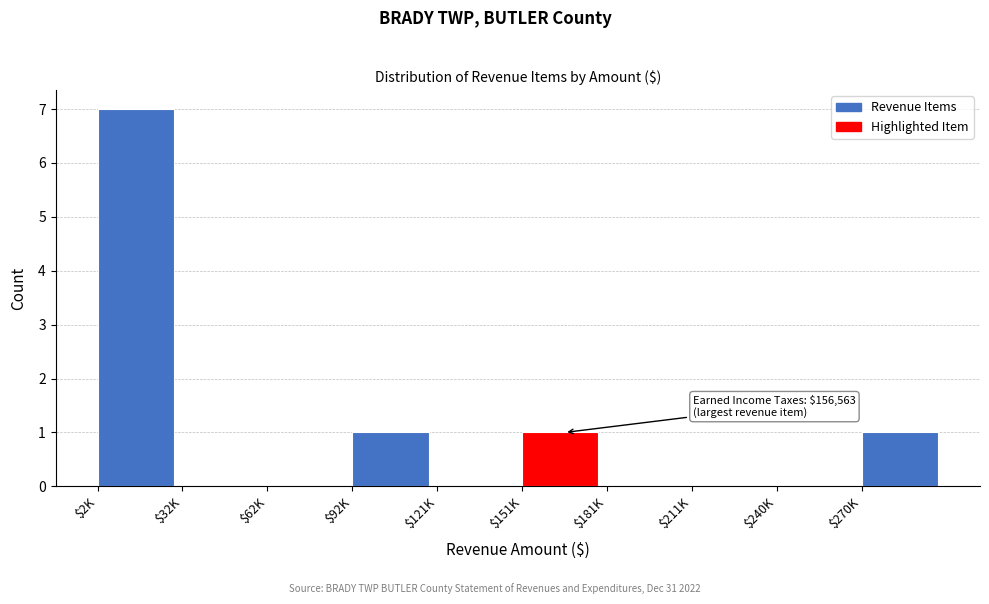

True or false: the data shows 1 at $2K.

False